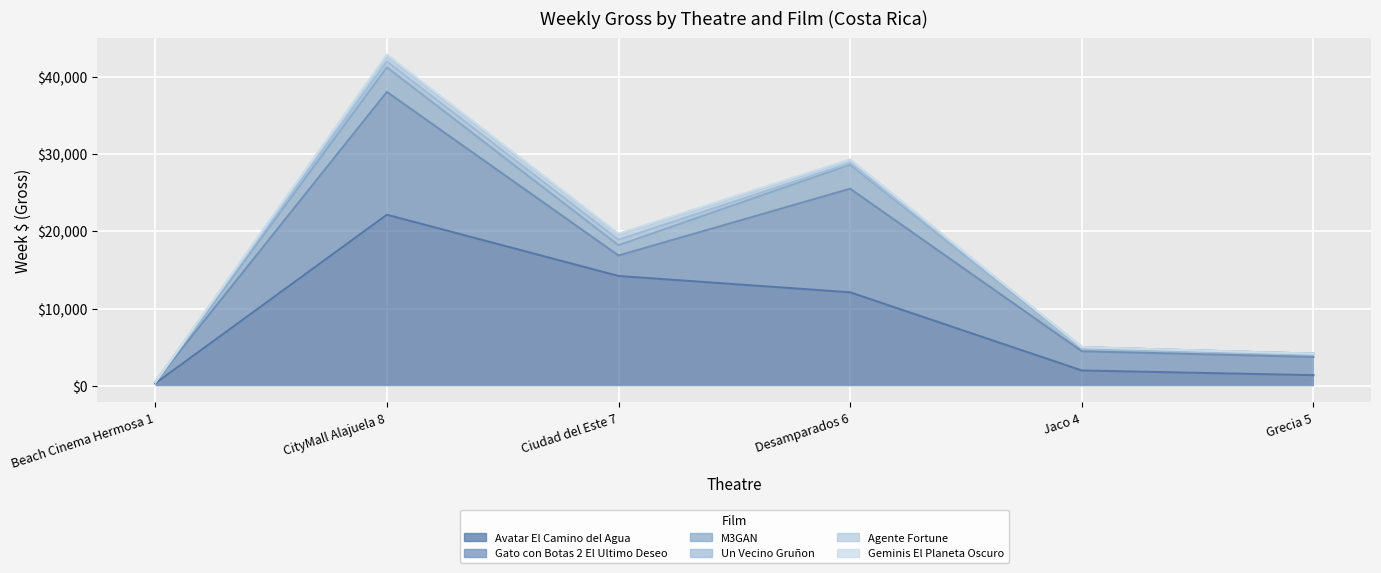

Read the Avatar El Camino del Agua value at Grecia 5.

1379.5